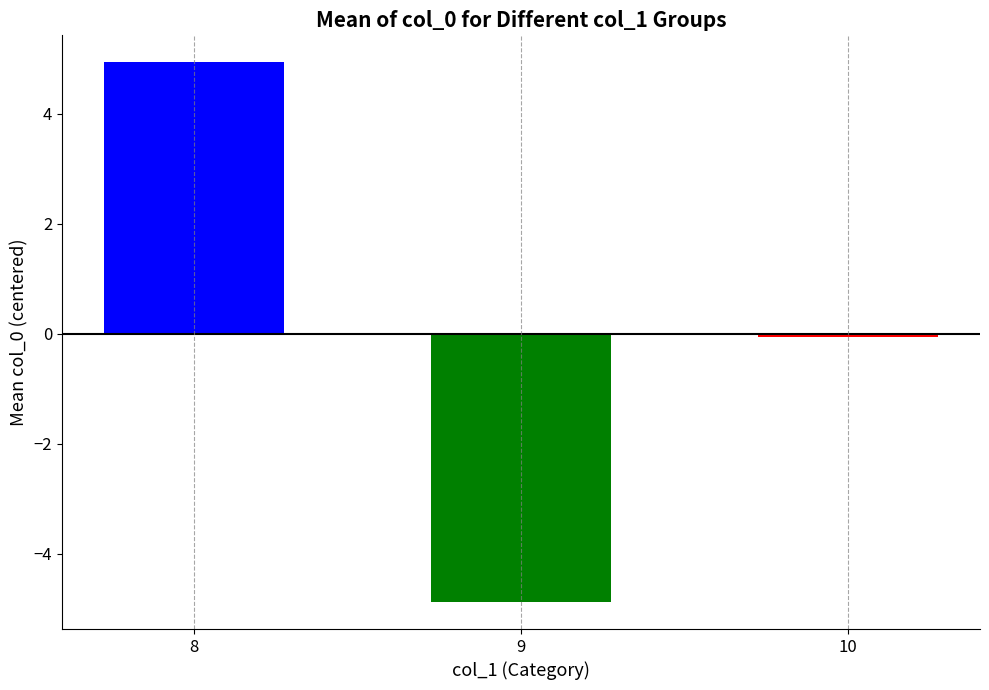

Reading left to right, transcribe all the data shown in this chart.

8=4.9	9=-4.9	10=-0.1